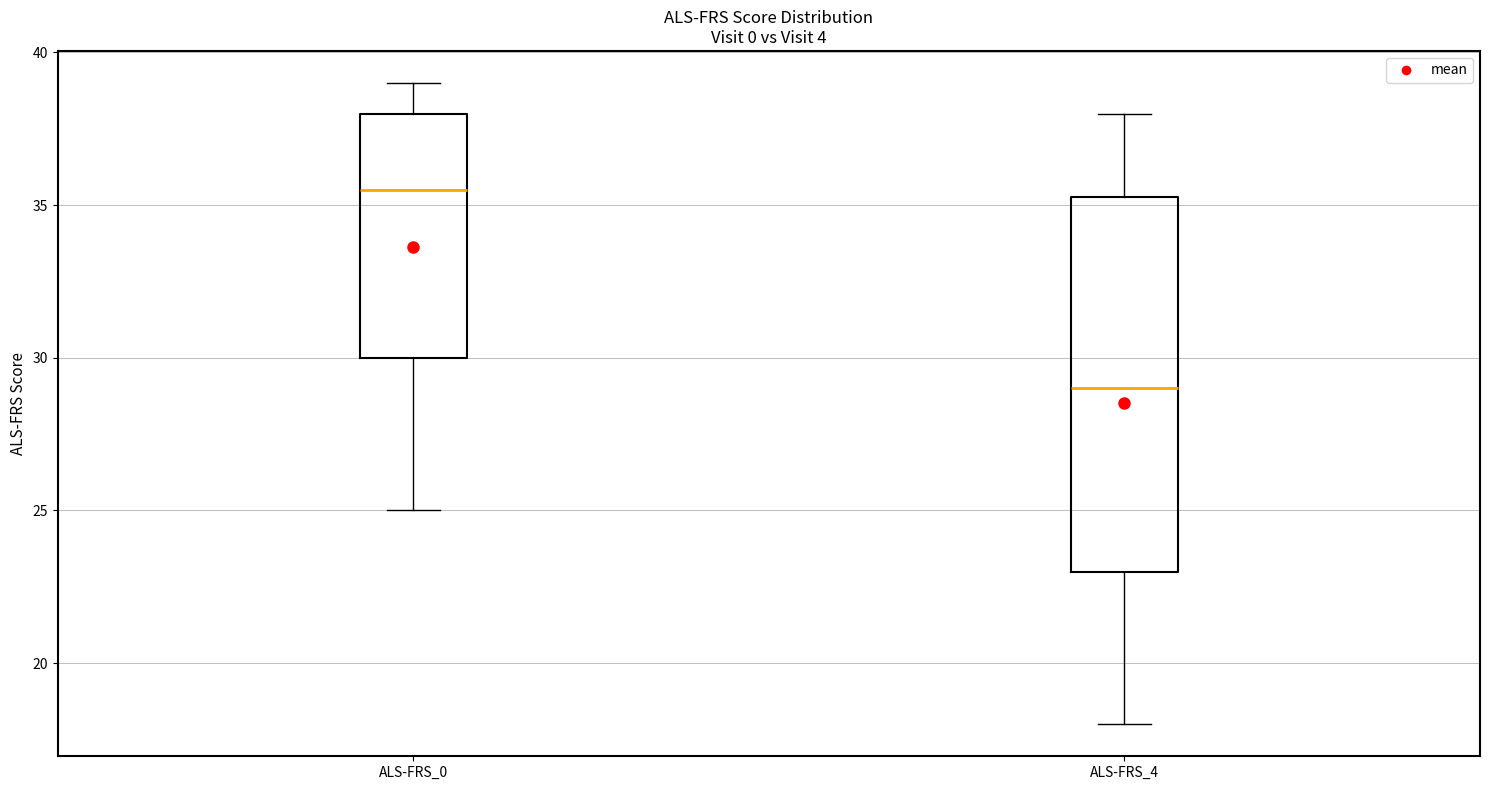

Which box is the tallest, from its lower edge to its upper edge?

ALS-FRS_4